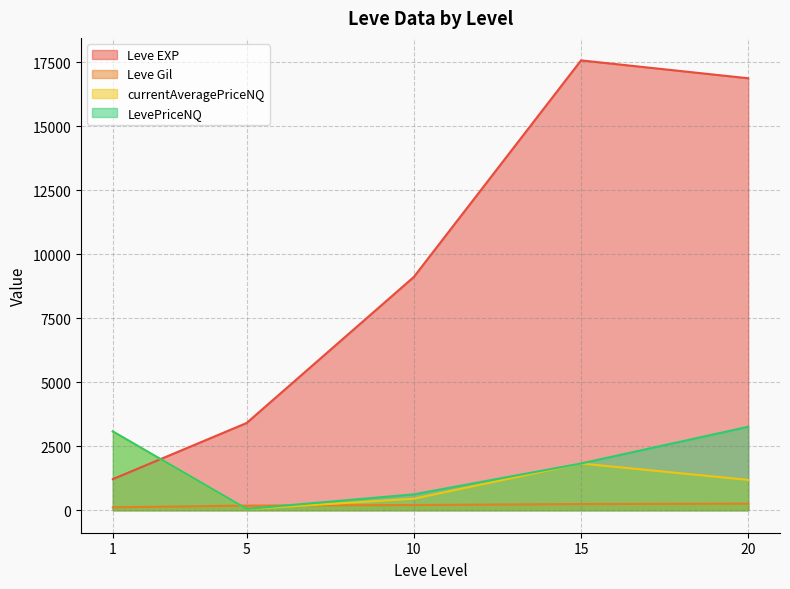

Where is the first local minimum for LevePriceNQ?

5